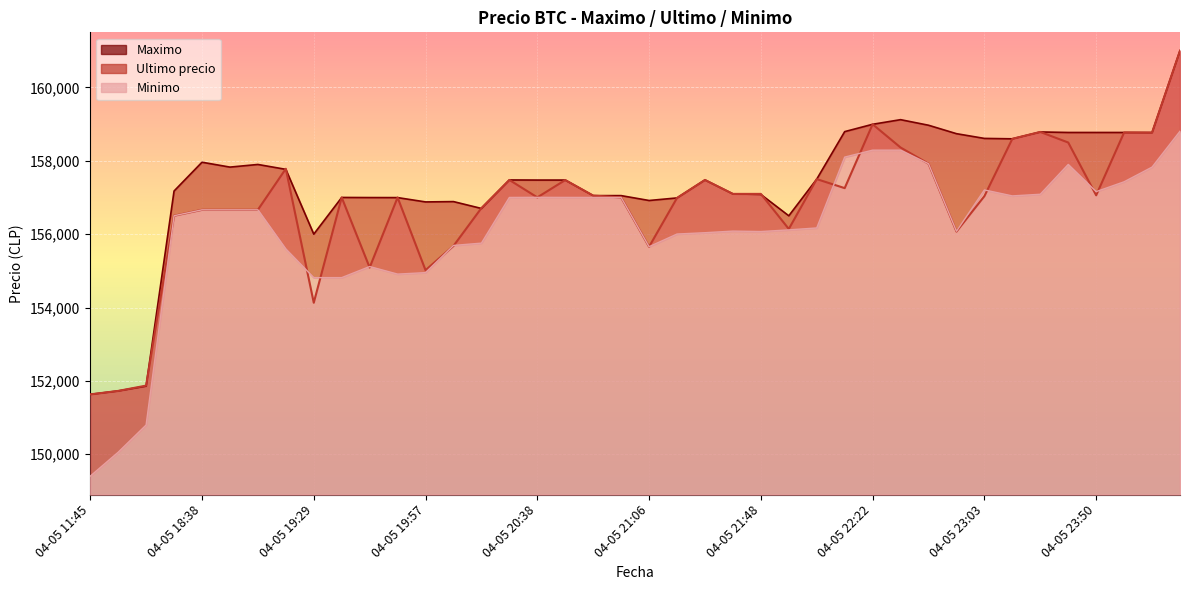

Reading left to right, transcribe all the data shown in this chart.

Ultimo precio: 04-05 11:45=151633	04-05 16:00=151727	04-05 16:21=151872	04-05 18:21=156502	04-05 18:38=156663	04-05 18:53=156663	04-05 19:06=156663	04-05 19:17=157782	04-05 19:29=154130	04-05 19:38=157000	04-05 19:46=155090	04-05 19:51=156999	04-05 19:57=155017	04-05 20:05=155679	04-05 20:15=156711	04-05 20:28=157477	04-05 20:38=157002	04-05 20:46=157474	04-05 20:52=157050	04-05 20:58=157000	04-05 21:06=155656	04-05 21:16=156987	04-05 21:27=157477	04-05 21:38=157097	04-05 21:48=157097	04-05 21:55=156141	04-05 22:01=157500	04-05 22:10=157254	04-05 22:22=158994	04-05 22:34=158361	04-05 22:45=157920	04-05 22:55=156071	04-05 23:03=157036	04-05 23:13=158598	04-05 23:26=158785	04-05 23:39=158497	04-05 23:50=157058	04-05 23:59=158771	04-06 00:23=158768	04-06 00:42=161000
Maximo: 04-05 11:45=151633	04-05 16:00=151727	04-05 16:21=151858	04-05 18:21=157175	04-05 18:38=157960	04-05 18:53=157827	04-05 19:06=157899	04-05 19:17=157766	04-05 19:29=156000	04-05 19:38=157000	04-05 19:46=156997	04-05 19:51=156996	04-05 19:57=156878	04-05 20:05=156887	04-05 20:15=156700	04-05 20:28=157477	04-05 20:38=157474	04-05 20:46=157474	04-05 20:52=157050	04-05 20:58=157050	04-05 21:06=156917	04-05 21:16=156987	04-05 21:27=157477	04-05 21:38=157097	04-05 21:48=157082	04-05 21:55=156500	04-05 22:01=157500	04-05 22:10=158794	04-05 22:22=158994	04-05 22:34=159120	04-05 22:45=158968	04-05 22:55=158738	04-05 23:03=158609	04-05 23:13=158598	04-05 23:26=158785	04-05 23:39=158771	04-05 23:50=158771	04-05 23:59=158771	04-06 00:23=158768	04-06 00:42=161000
Minimo: 04-05 11:45=149404	04-05 16:00=150056	04-05 16:21=150798	04-05 18:21=156502	04-05 18:38=156663	04-05 18:53=156663	04-05 19:06=156663	04-05 19:17=155596	04-05 19:29=154815	04-05 19:38=154815	04-05 19:46=155117	04-05 19:51=154911	04-05 19:57=154951	04-05 20:05=155692	04-05 20:15=155755	04-05 20:28=157000	04-05 20:38=157003	04-05 20:46=157001	04-05 20:52=157000	04-05 20:58=157000	04-05 21:06=155658	04-05 21:16=156003	04-05 21:27=156039	04-05 21:38=156083	04-05 21:48=156071	04-05 21:55=156116	04-05 22:01=156169	04-05 22:10=158100	04-05 22:22=158289	04-05 22:34=158289	04-05 22:45=157920	04-05 22:55=156079	04-05 23:03=157205	04-05 23:13=157042	04-05 23:26=157087	04-05 23:39=157900	04-05 23:50=157159	04-05 23:59=157427	04-06 00:23=157827	04-06 00:42=158805